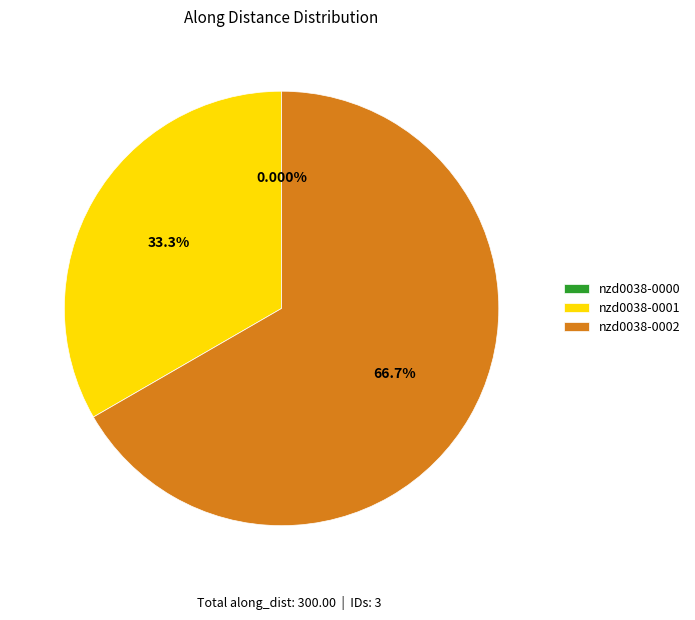

Which has a higher value, nzd0038-0000 or nzd0038-0001?

nzd0038-0001